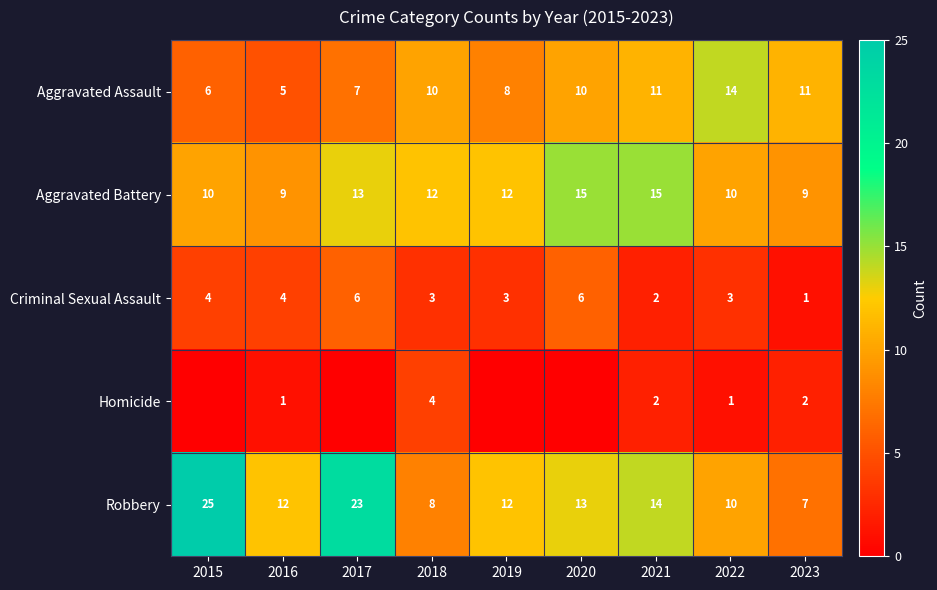

Is it true that Aggravated Assault equals 6 at 2015?

True